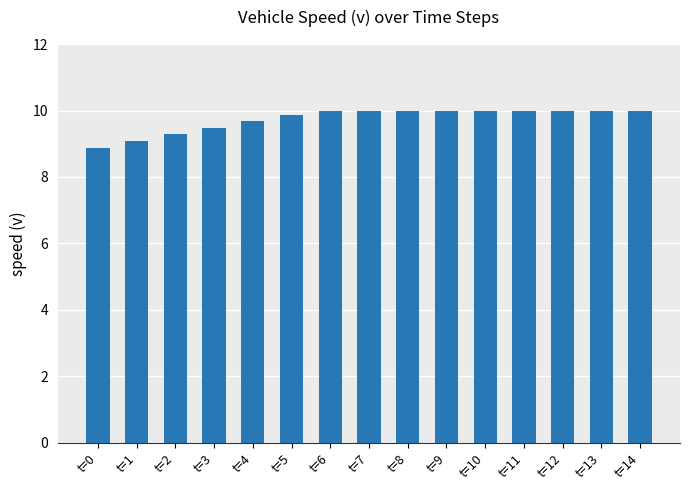

Between t=14 and t=4, which is larger?

t=14